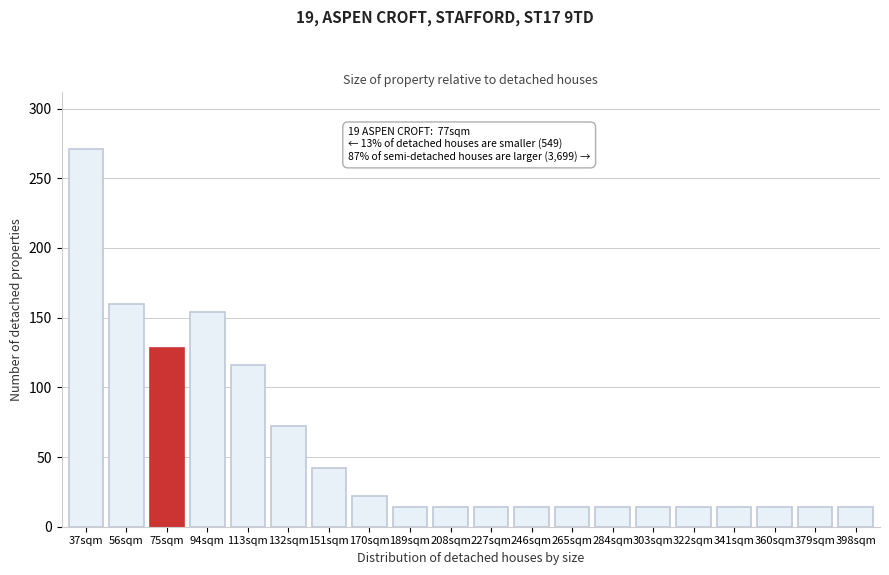

Reading left to right, list all the values displayed in this chart.

271	160	128	154	116	72	42	22	14	14	14	14	14	14	14	14	14	14	14	14